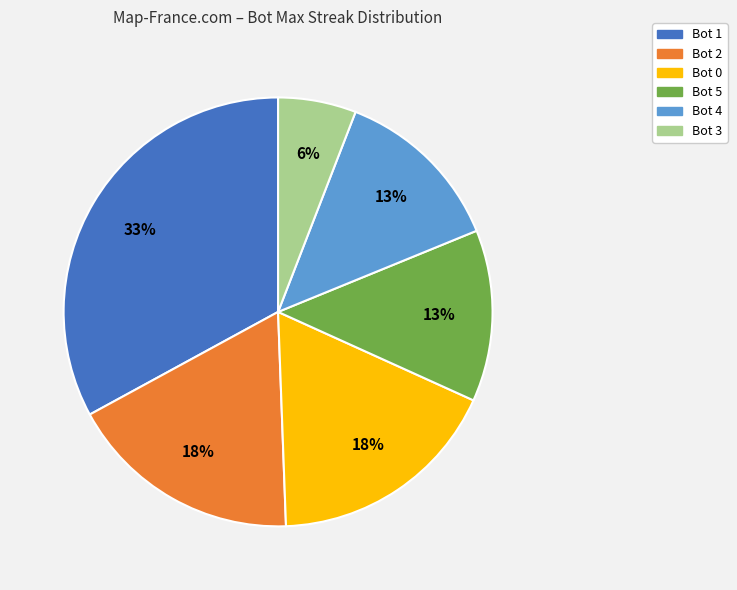

To the nearest percent, what is the average slice percentage?

17%